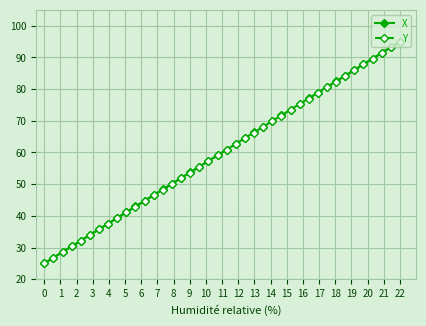

True or false: Y has more than 2 points higher than both neighbors.

False